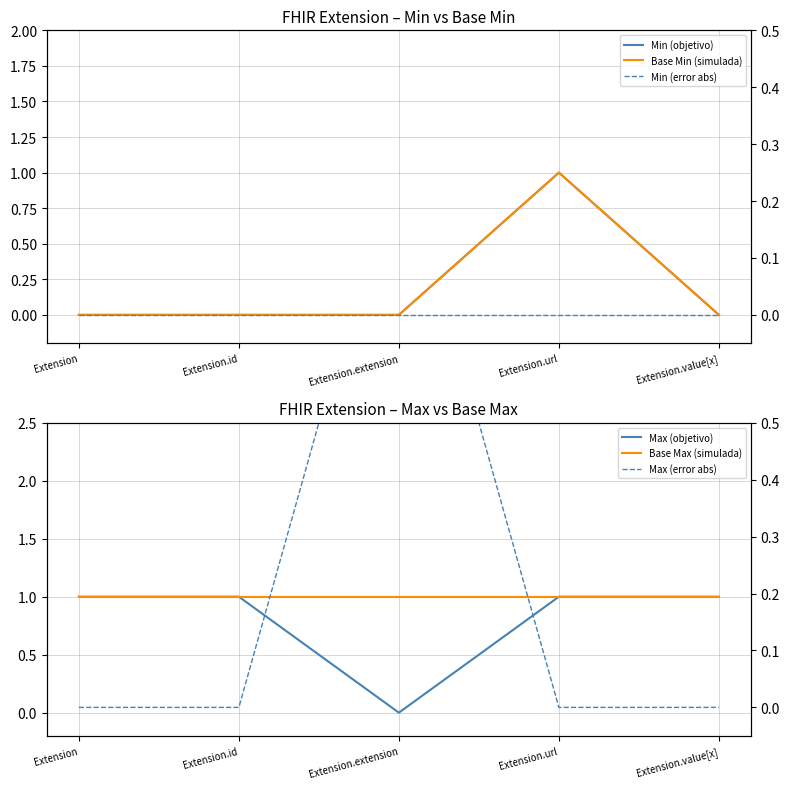

At which label is Base Max (simulada) closest to 1?

Extension